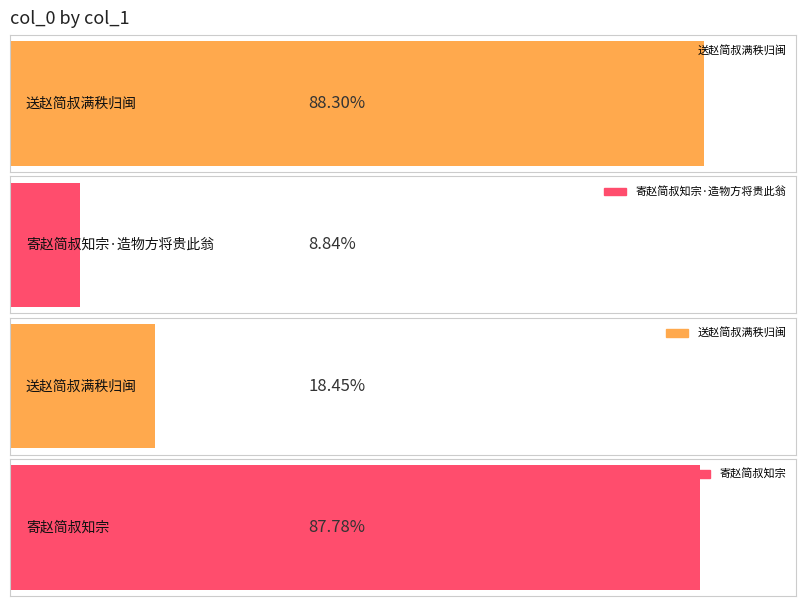

What is the label of the 1st bar from the right?

寄赵简叔知宗